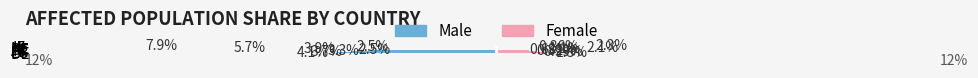

How many distinct data groups are displayed?

2